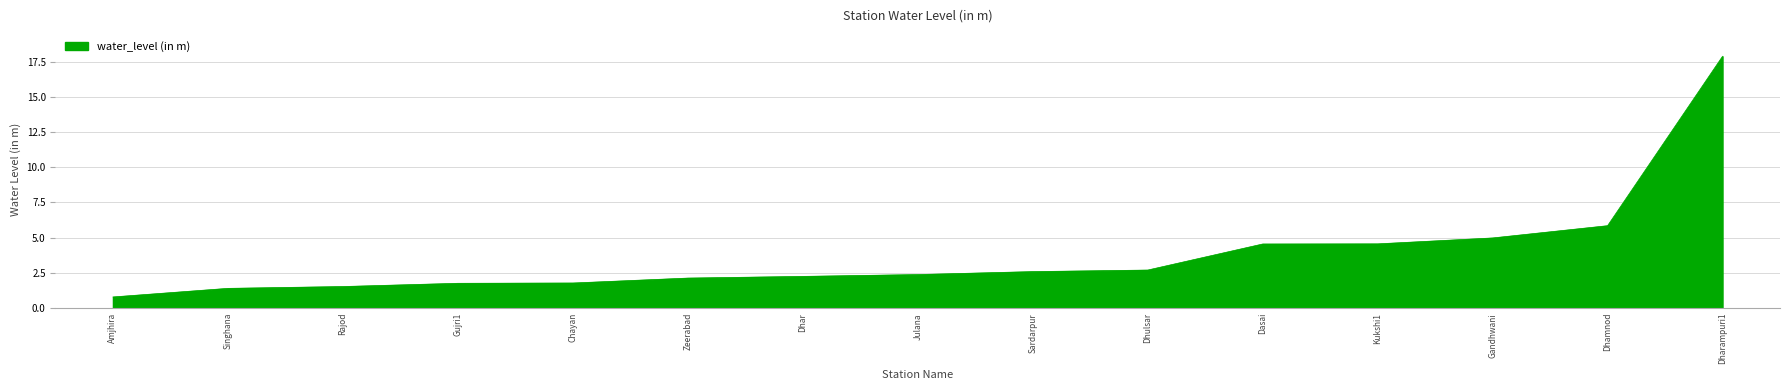

What is the average value?

3.8